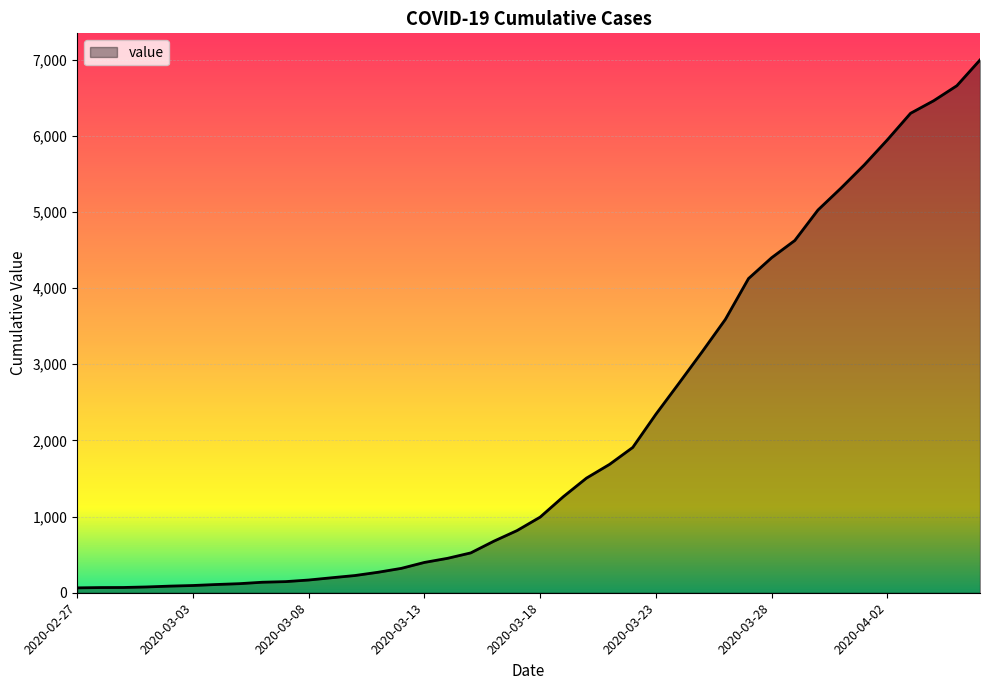

What is the difference between the maximum and minimum values?

6931